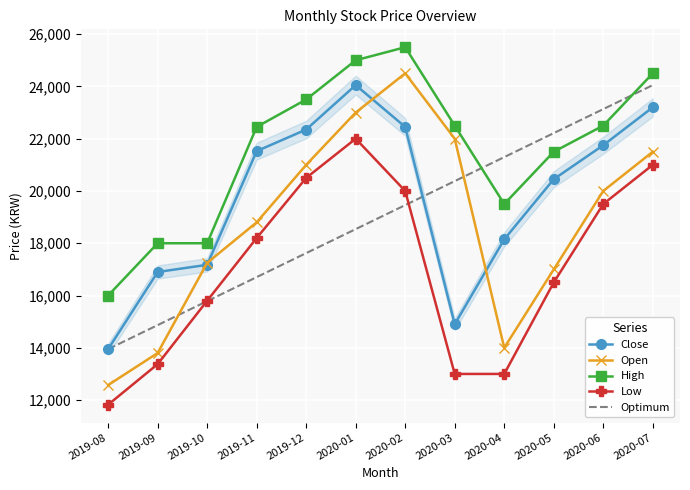

How many values in the Close series are below 21525?

6